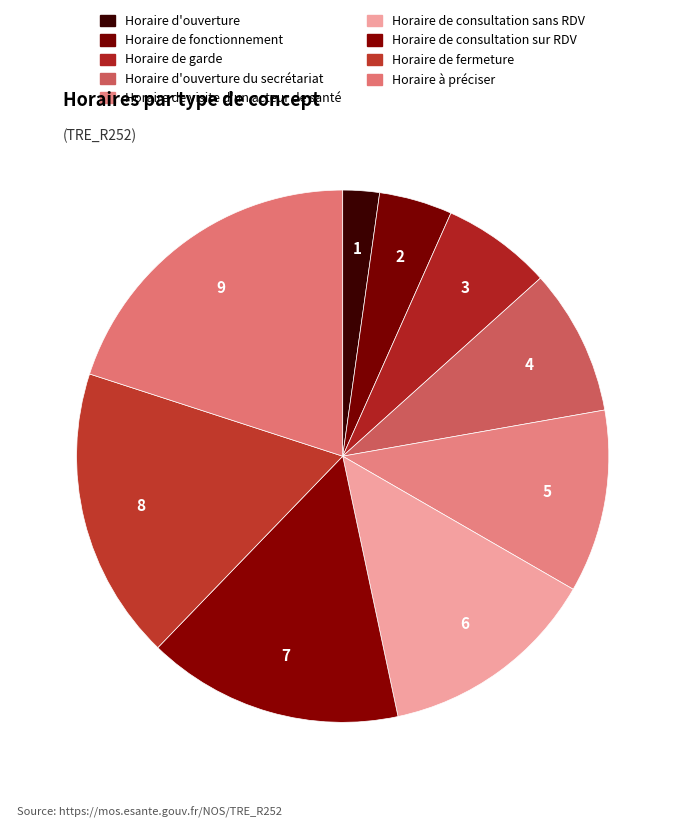

Count the number of slices in the pie.

9